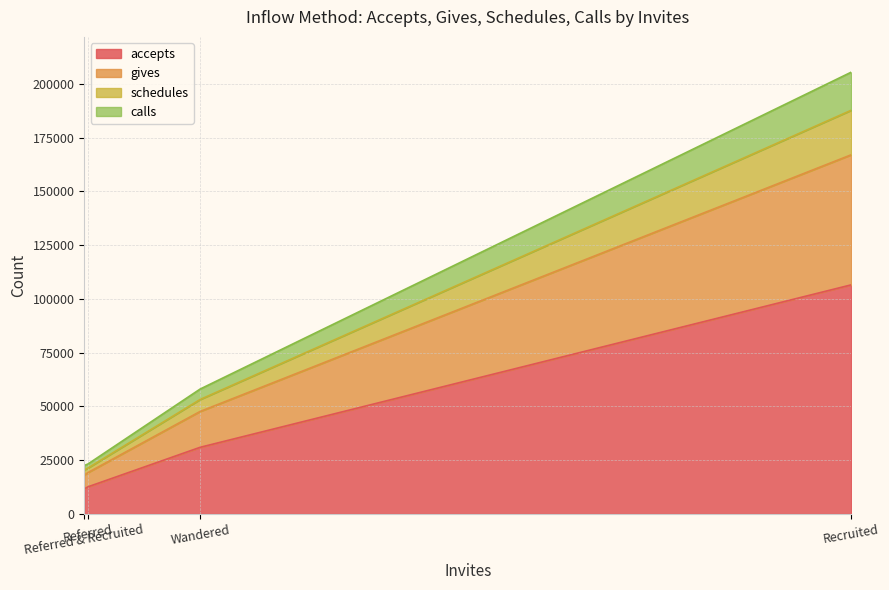

Where does the accepts series first go above 58093?

Recruited